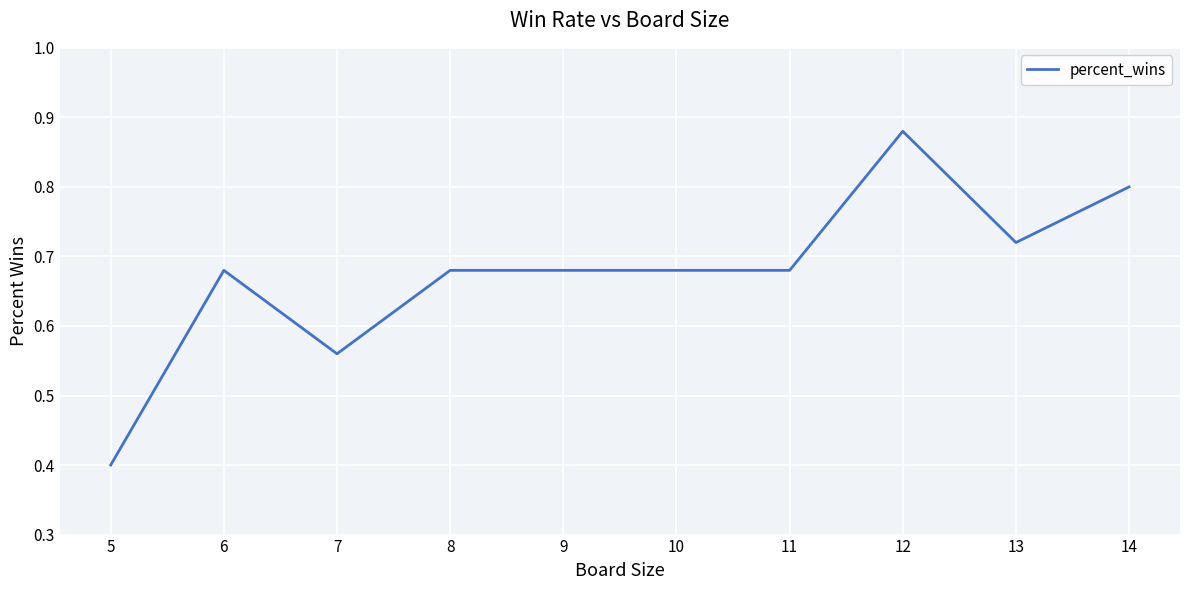

At which label is the value closest to 0?

5